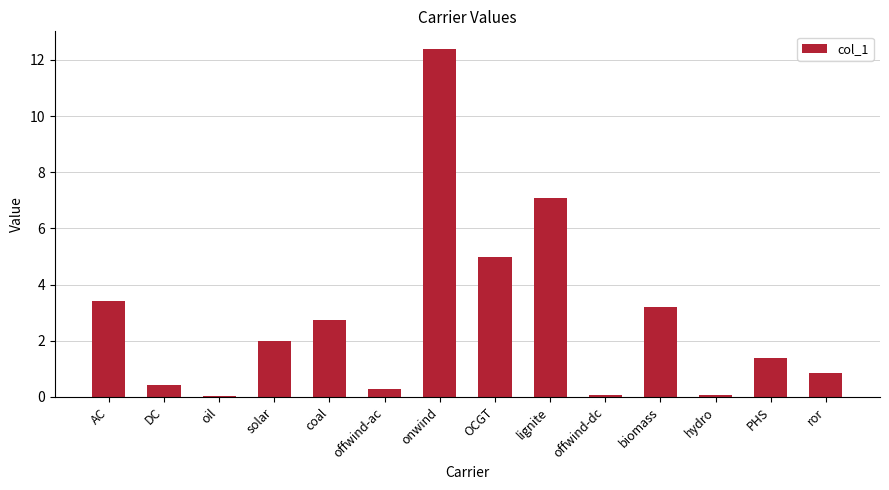

What is the change in value from lignite to ror?

-6.2